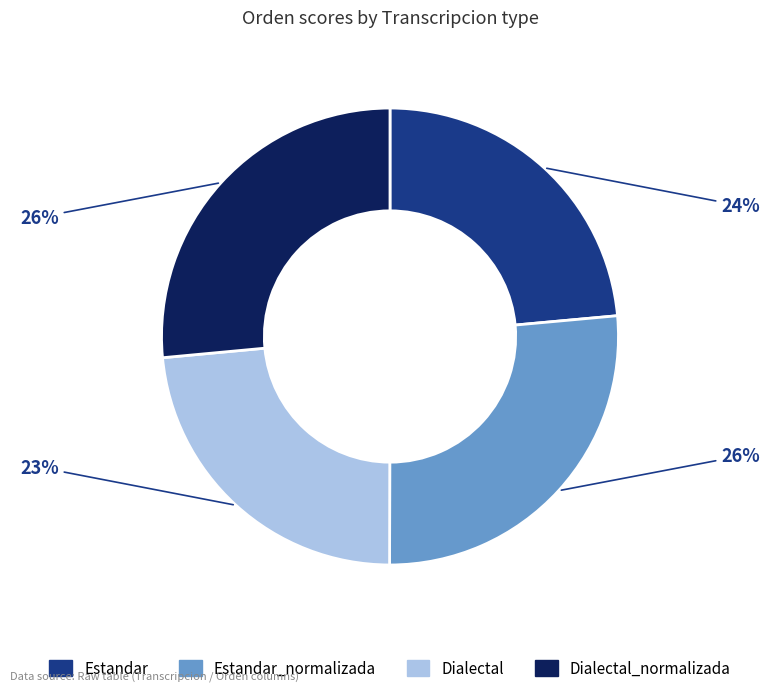

To the nearest percent, what is the average slice percentage?

25%